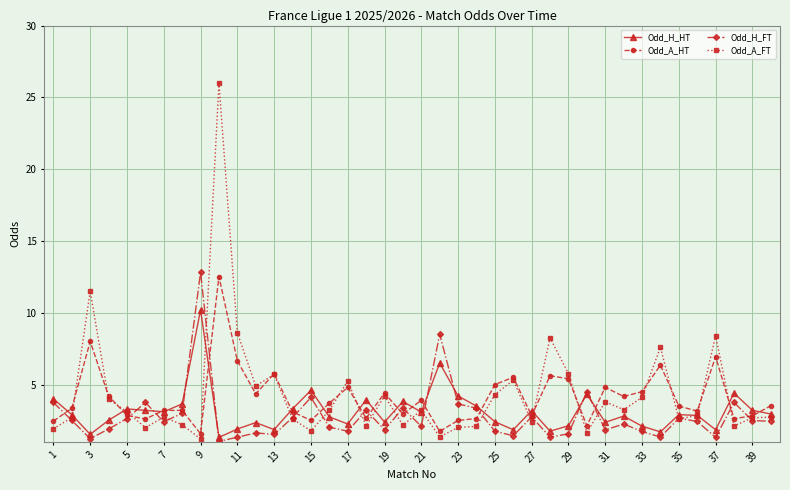

At how many categories does at least one series exceed 9?

3